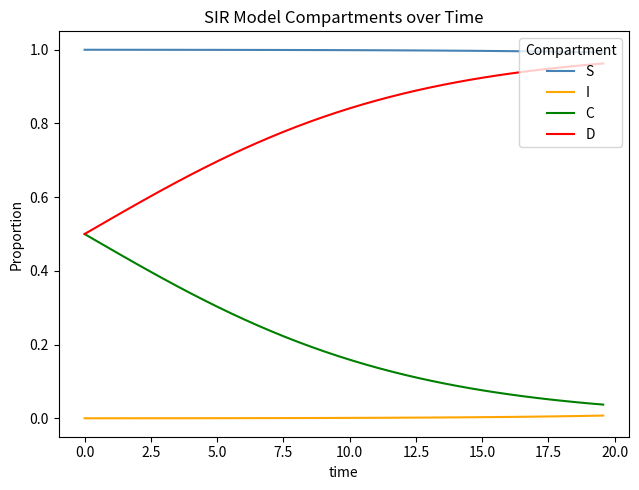

True or false: S and D cross at least once.

False